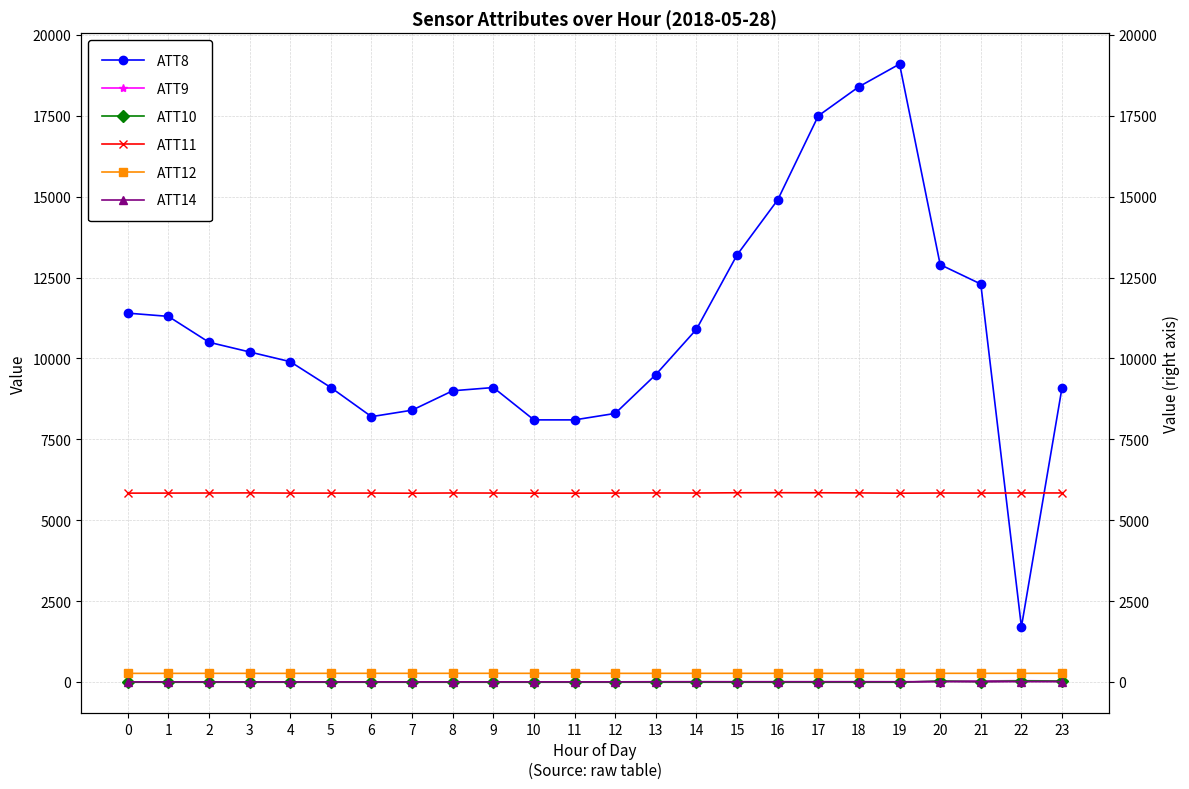

Which has a higher value, 23 or 22?

23